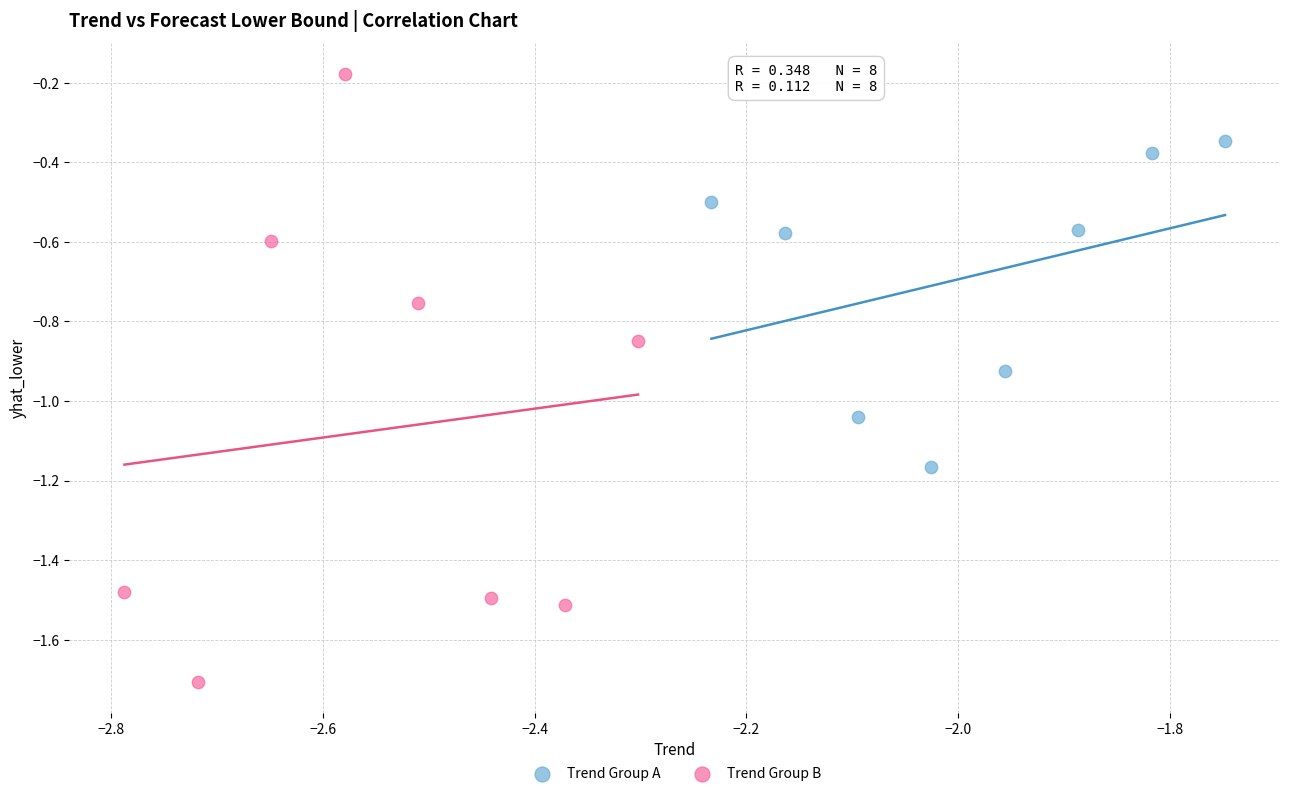

Which series reaches the minimum Y coordinate?

Trend Group B